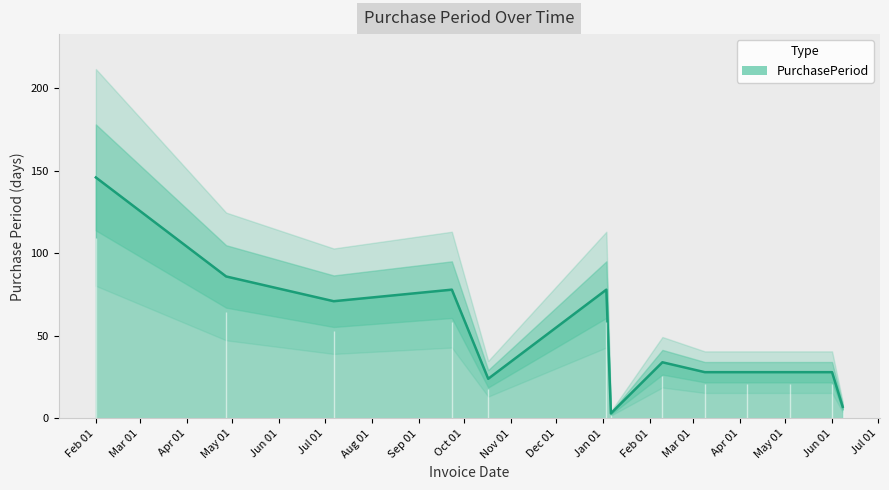

List the labels in order of value, smallest first.

2017-01-06, 2017-06-08, 2016-10-17, 2017-03-09, 2017-04-06, 2017-05-04, 2017-06-01, 2017-02-09, 2016-07-07, 2016-09-23, 2017-01-03, 2016-04-27, 2016-02-01